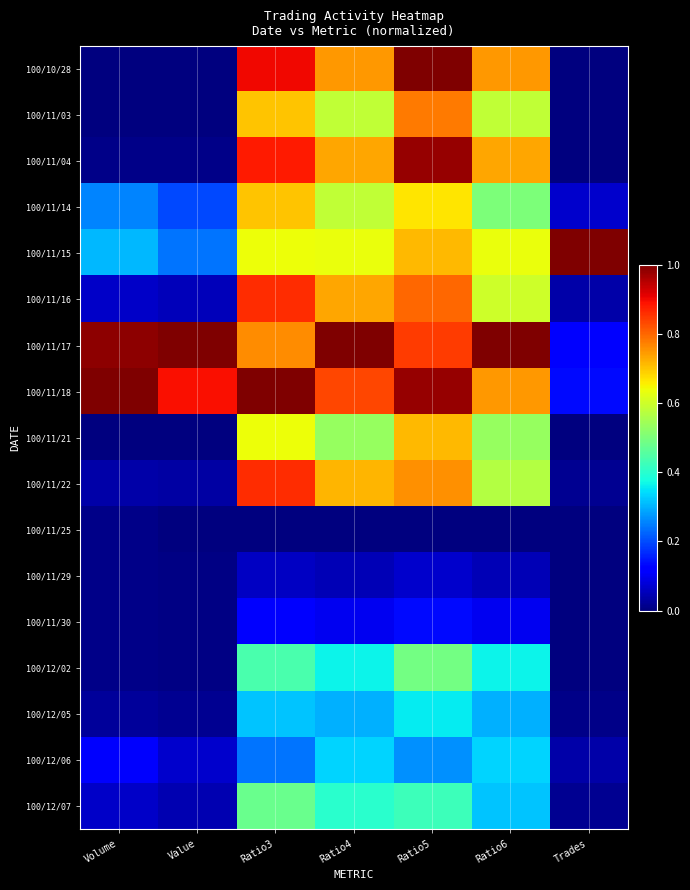

Which category has the lowest value across all series?

Trades